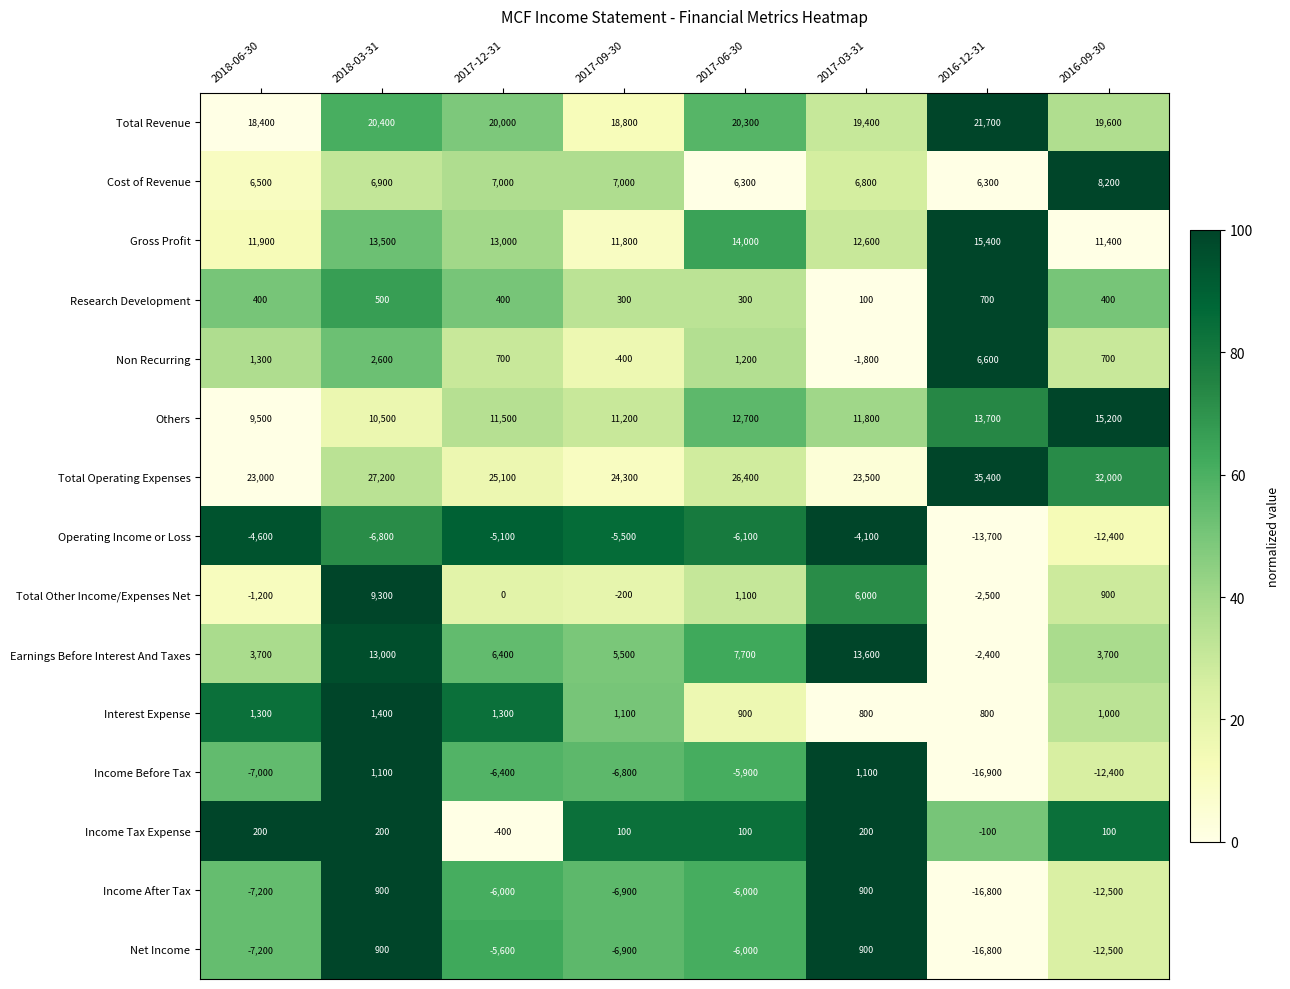

Is it true that Others equals 11800 at 2017-03-31?

True